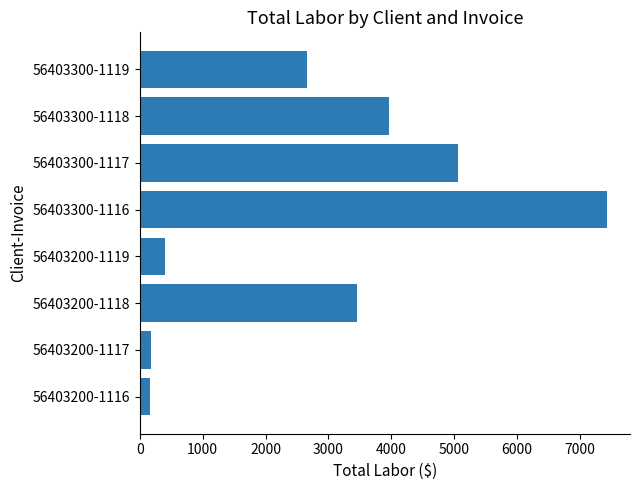

Count the number of categories in the chart.

8